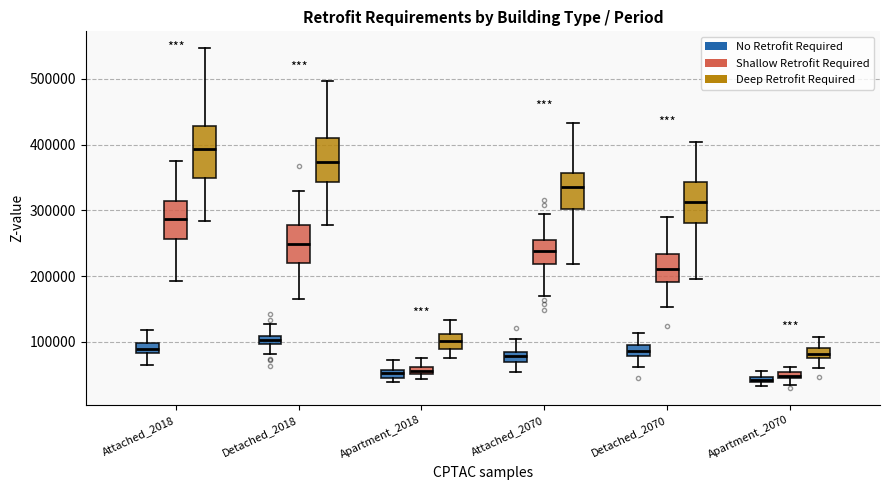

Which box is the tallest, from its lower edge to its upper edge?

Attached_2018 (Deep Retrofit Required)